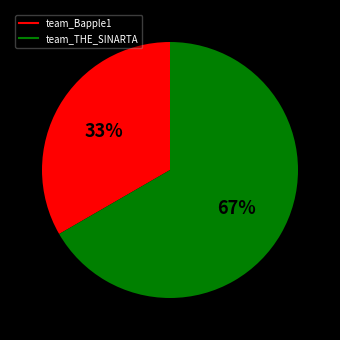

To the nearest percent, what is the combined percentage of team_Bapple1 and team_THE_SINARTA?

100%